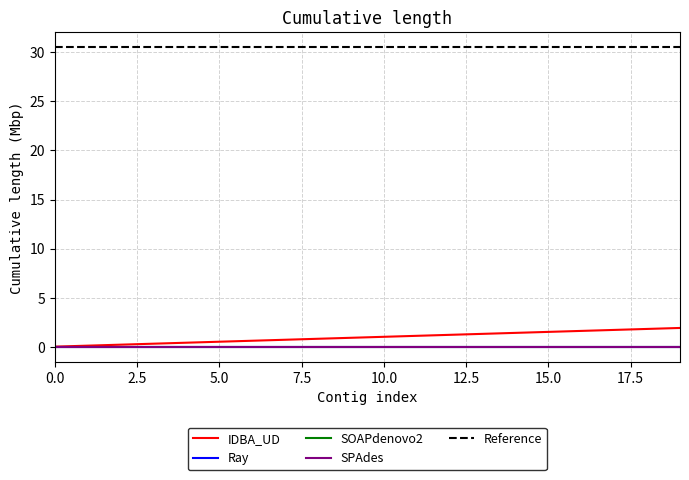

List the series in order of their peak value, lowest first.

Ray, SOAPdenovo2, SPAdes, IDBA_UD, Reference